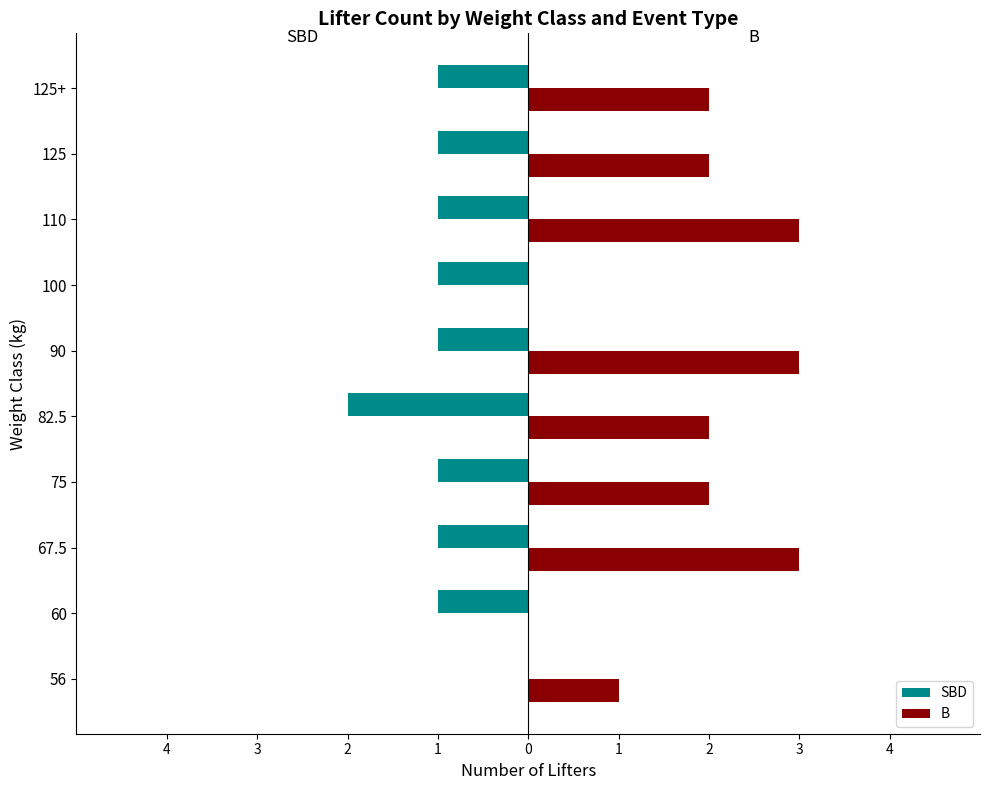

Reading left to right, list all the values displayed in this chart.

SBD: 0	-1	-1	-1	-2	-1	-1	-1	-1	-1
B: 1	0	3	2	2	3	0	3	2	2